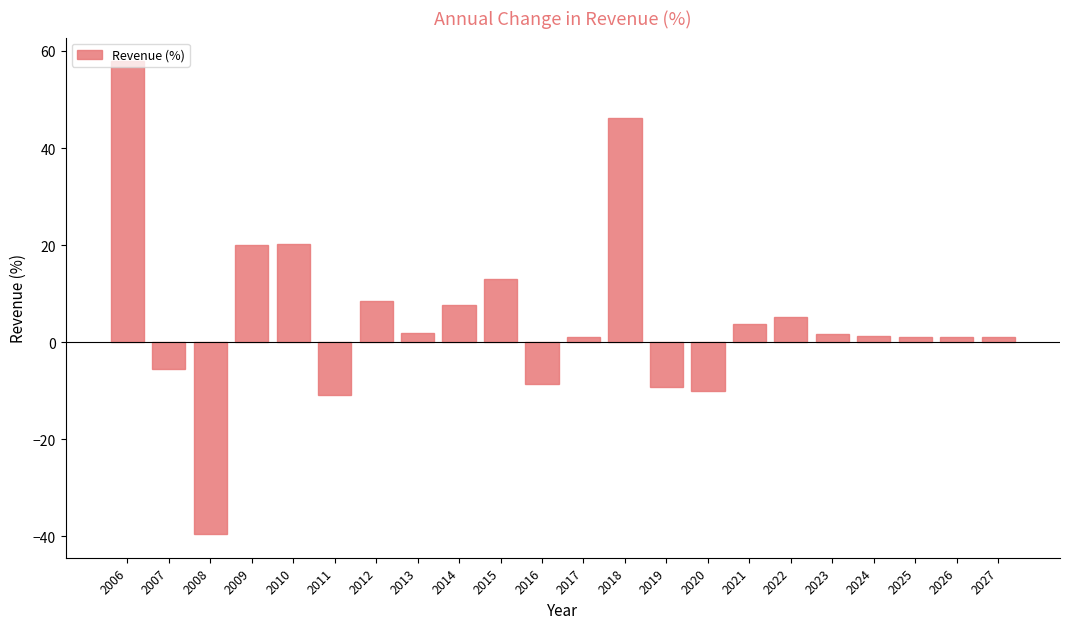

Which category has the lowest value across all series?

2008